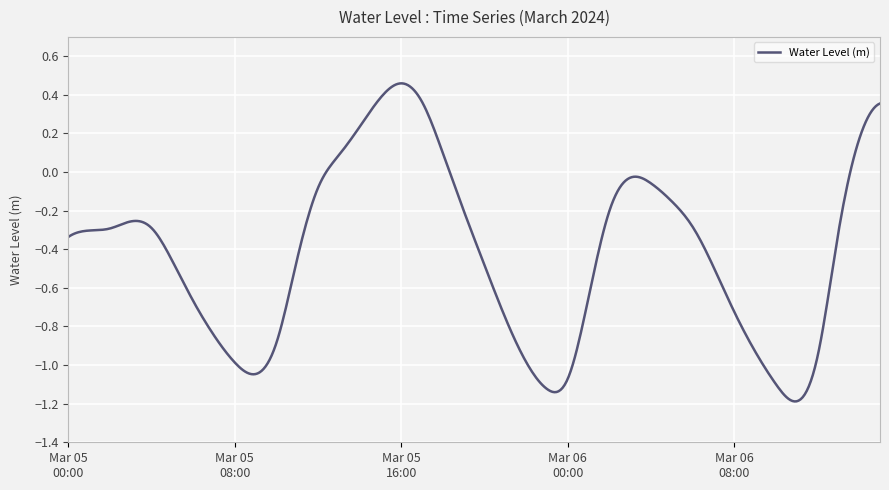

What is the difference between the maximum and minimum values?

1.6